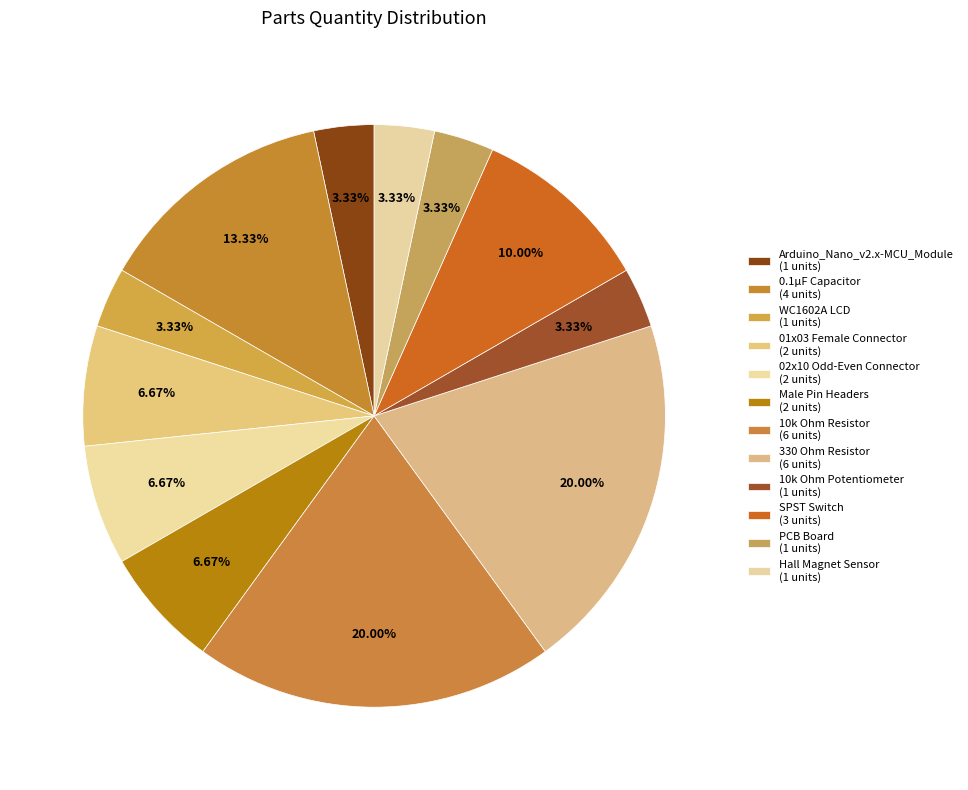

How many slices are in this pie chart?

12